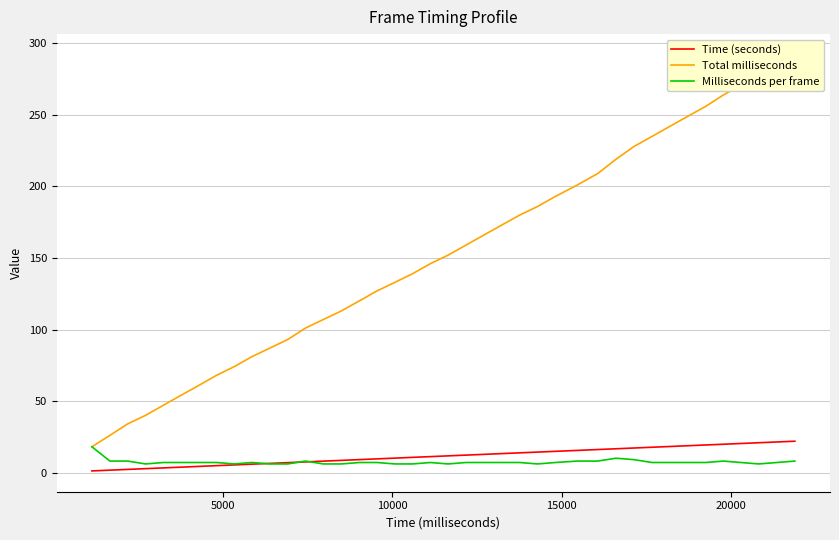

Does the chart display data point markers on the line(s)?

No